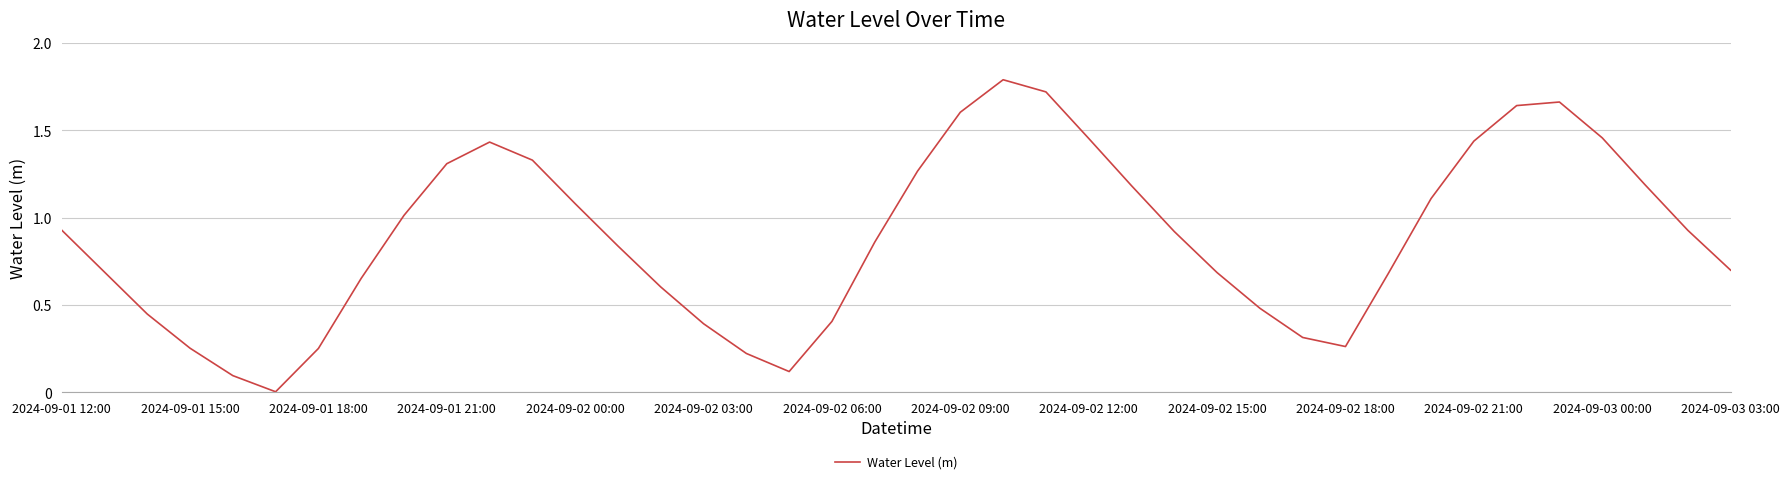

True or false: the data has more than 1 interior local peaks.

True